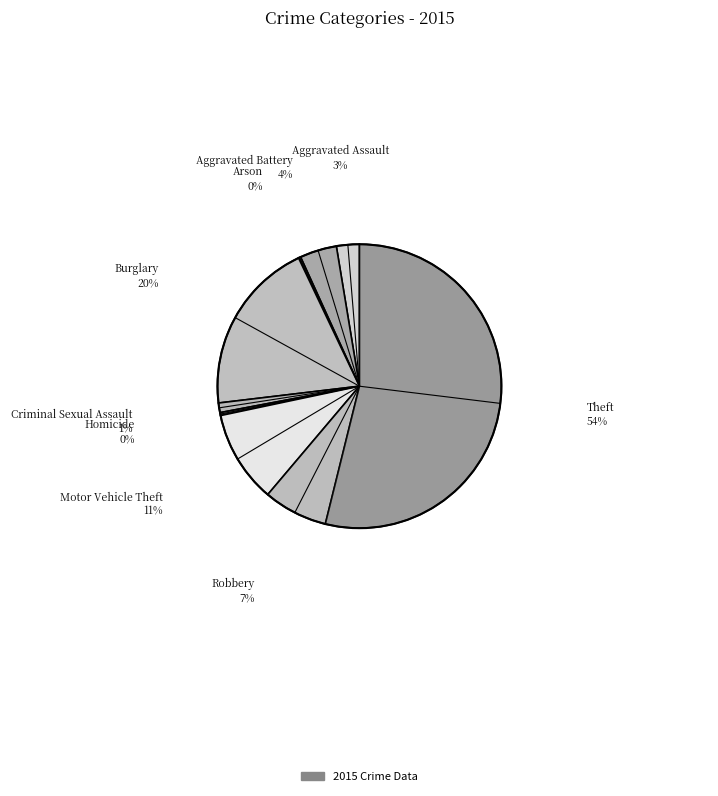

Rank the categories by value from highest to lowest.

Theft, Burglary, Motor Vehicle Theft, Robbery, Aggravated Battery, Aggravated Assault, Criminal Sexual Assault, Homicide, Arson